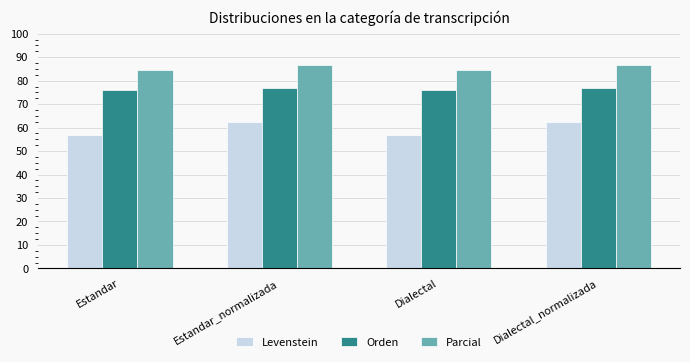

What is the total value across all series at Dialectal_normalizada?

225.7